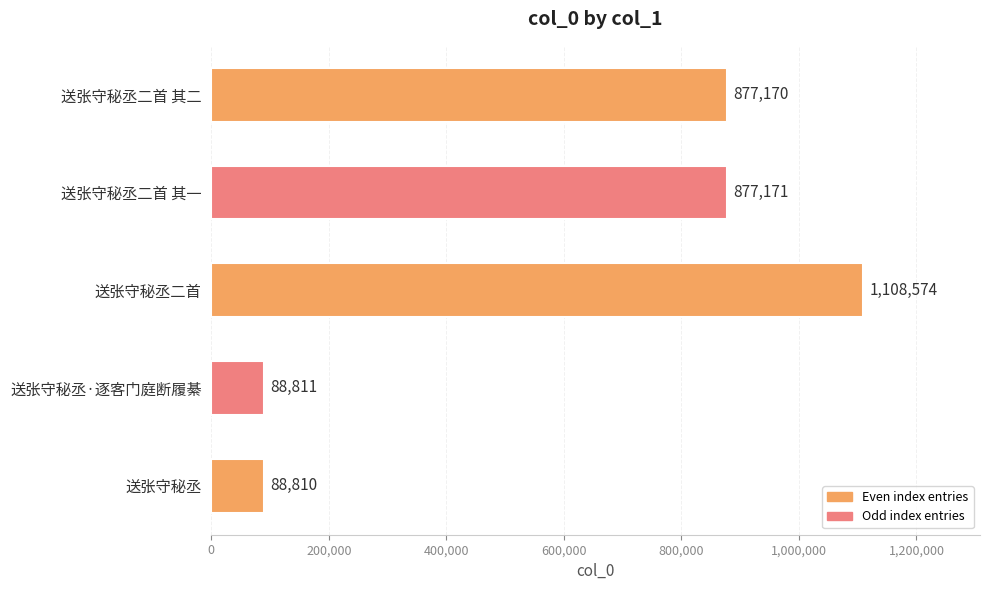

What is the value of the 4th bar from the top?

88811